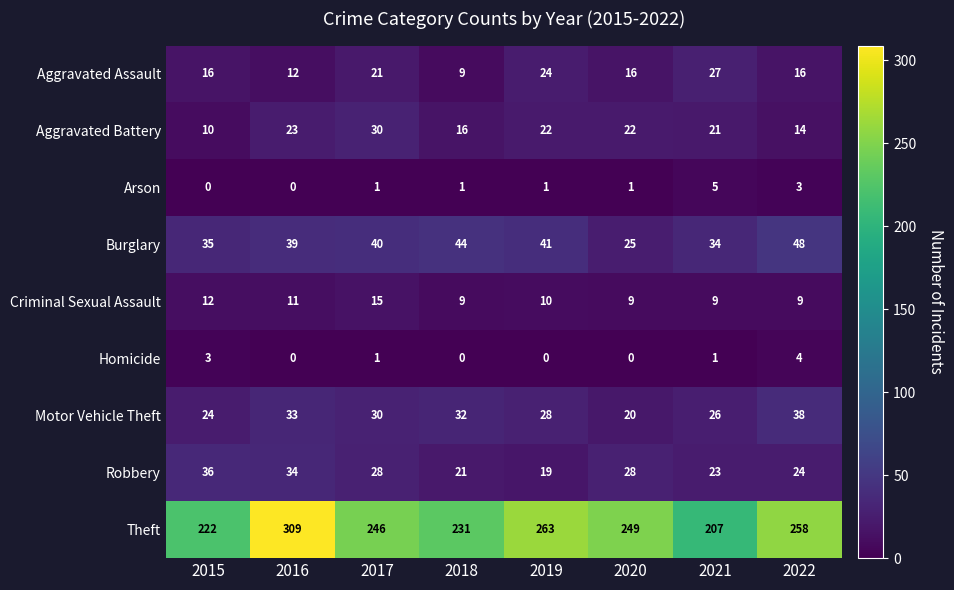

At which category is the sum across all series the highest?

2016